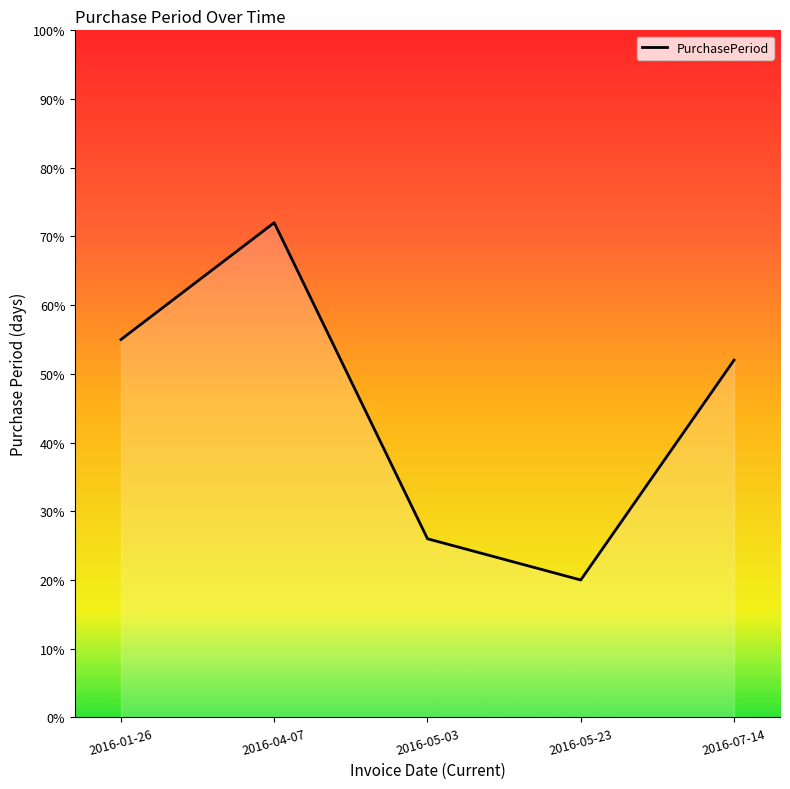

What is the greatest value displayed?

72